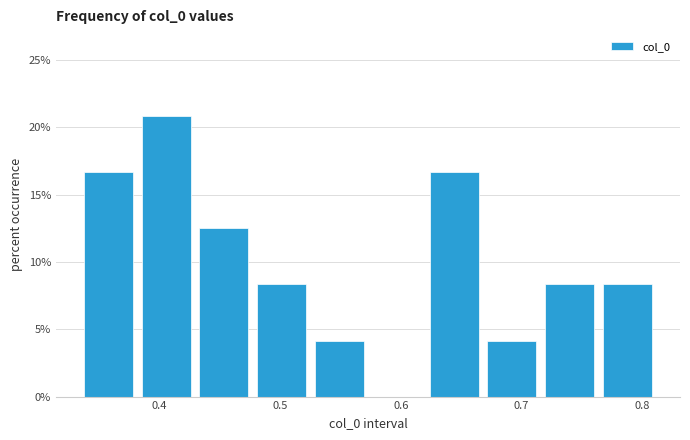

Reading left to right, list every bar in this chart as the range it spans on the x-axis followed by its height. Neither the bar edges nor the heights are printed on the chart, so give them approximately, as read against the axes.

0.33 to 0.38: 16.5
0.38 to 0.43: 21.0
0.43 to 0.48: 12.5
0.48 to 0.53: 8.5
0.53 to 0.57: 4.0
0.57 to 0.62: 0
0.62 to 0.67: 16.5
0.67 to 0.72: 4.0
0.72 to 0.76: 8.5
0.76 to 0.81: 8.5